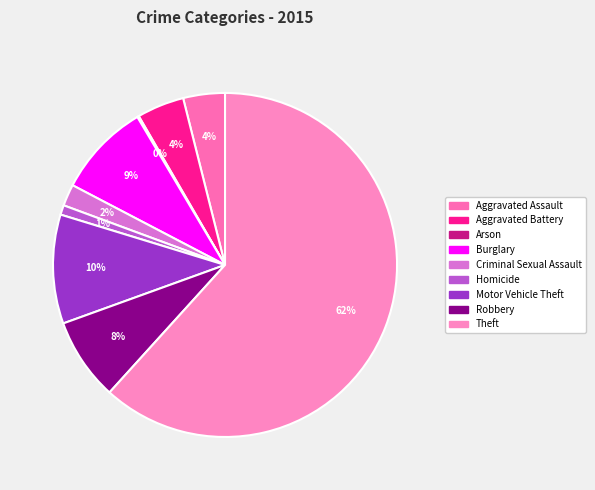

What is the ratio of the value at Aggravated Assault to the value at Homicide?

4.3